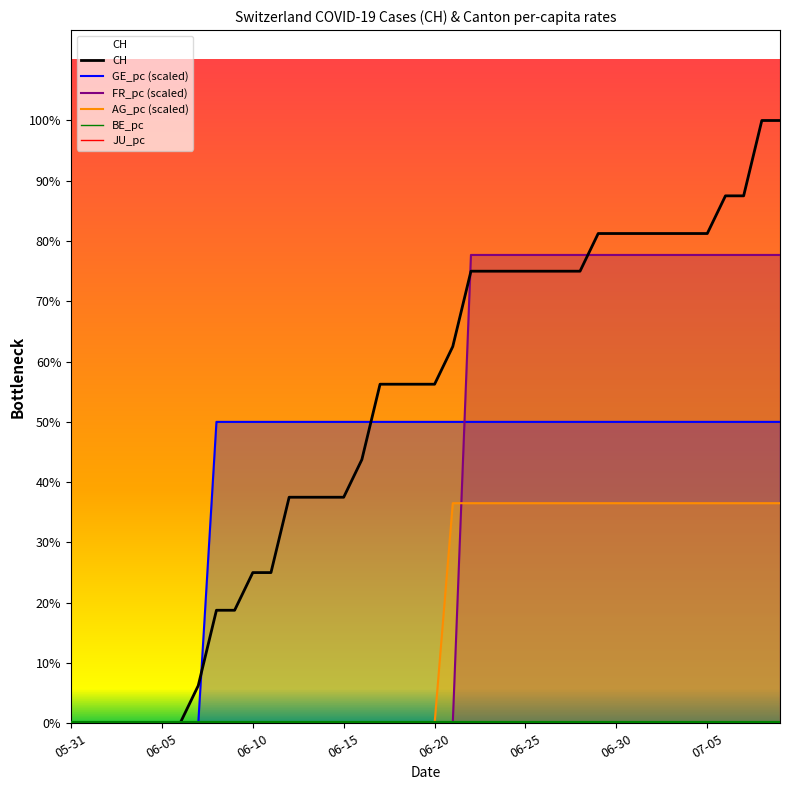

Count the number of data series in this chart.

6